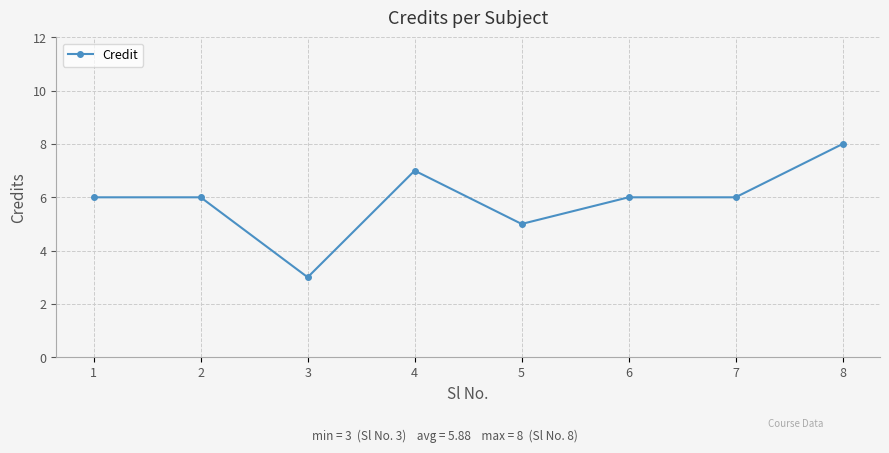

Count the values in the range 6 to 7.

5